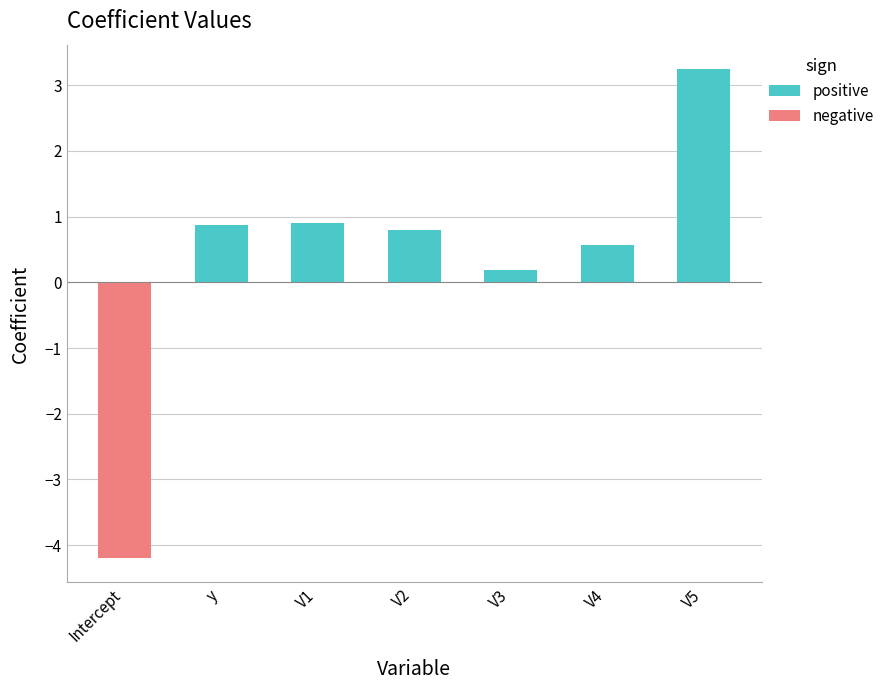

Which category has the highest value in the positive series?

V5